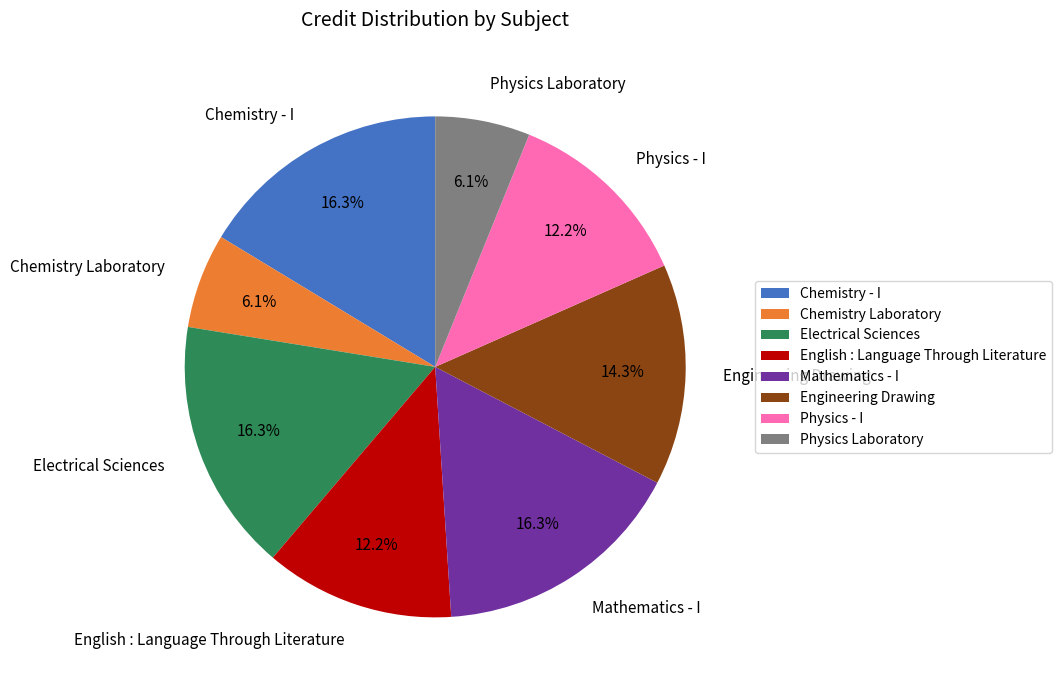

Does Mathematics - I account for over 50% of the chart?

No